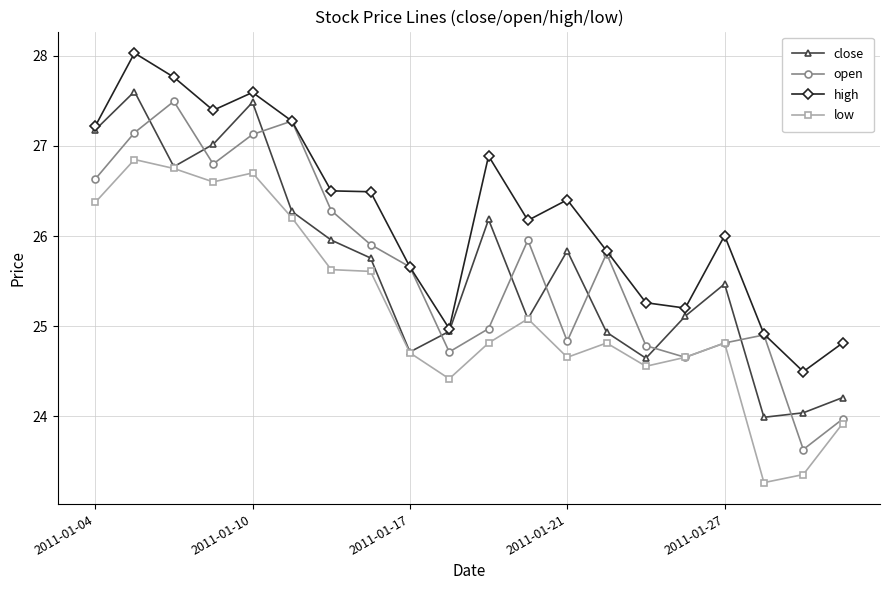

What is the value of the open point at the 8th from the left?

25.9